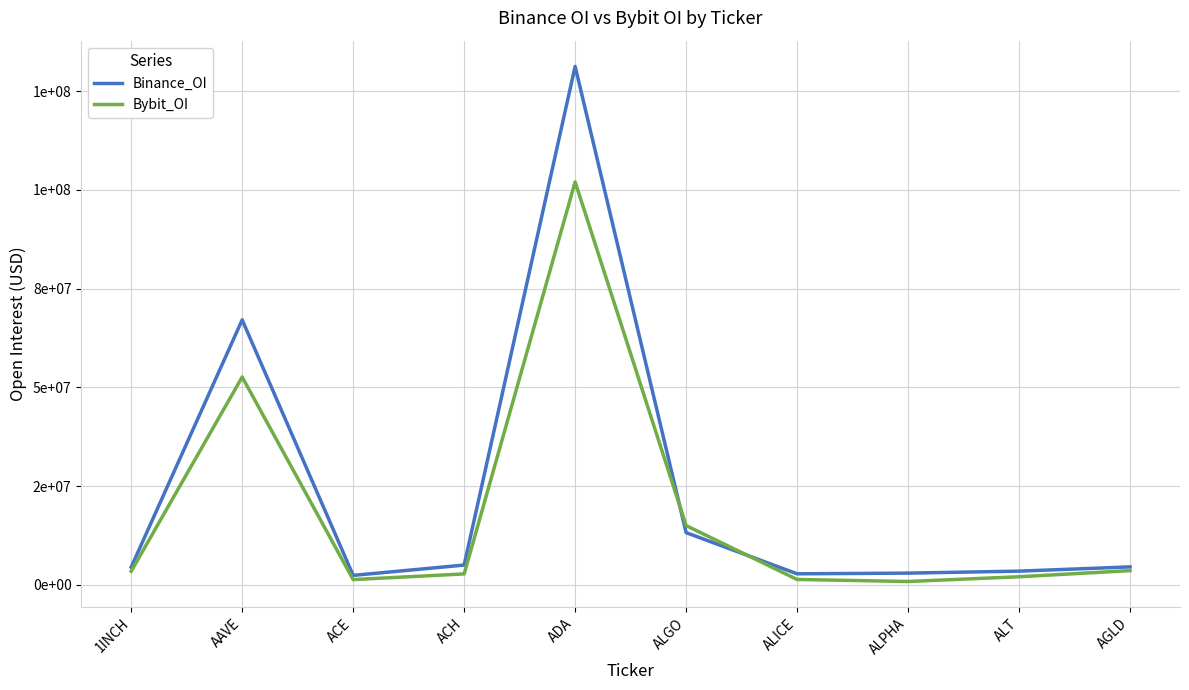

At which label does Binance_OI first exceed 4561267?

AAVE